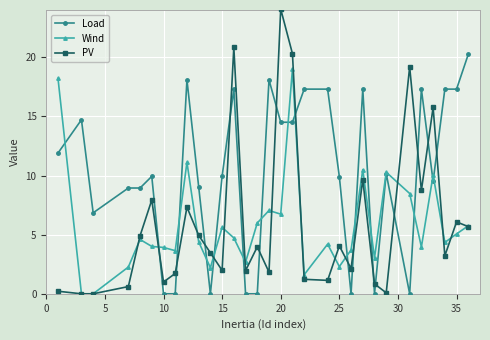

How many lines are shown in the chart?

3